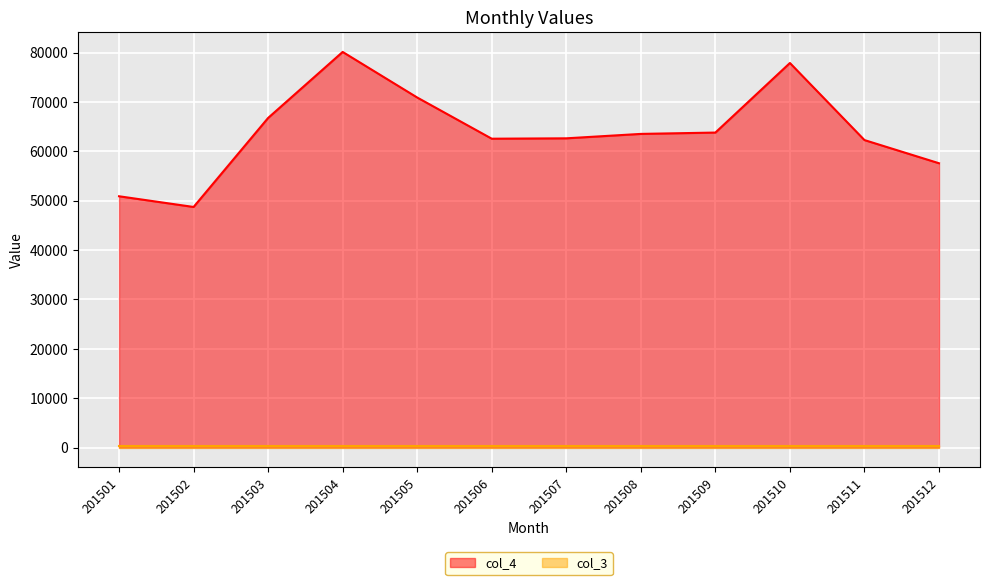

What is the sum of the values at 201502 and 201501?

99624